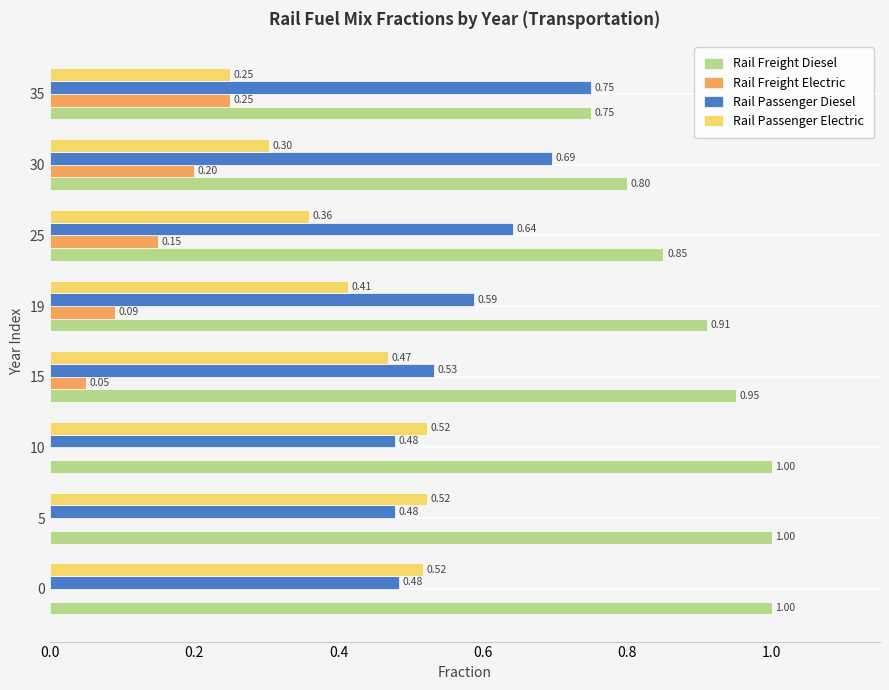

What is the sum of all Rail Passenger Diesel values?

4.6